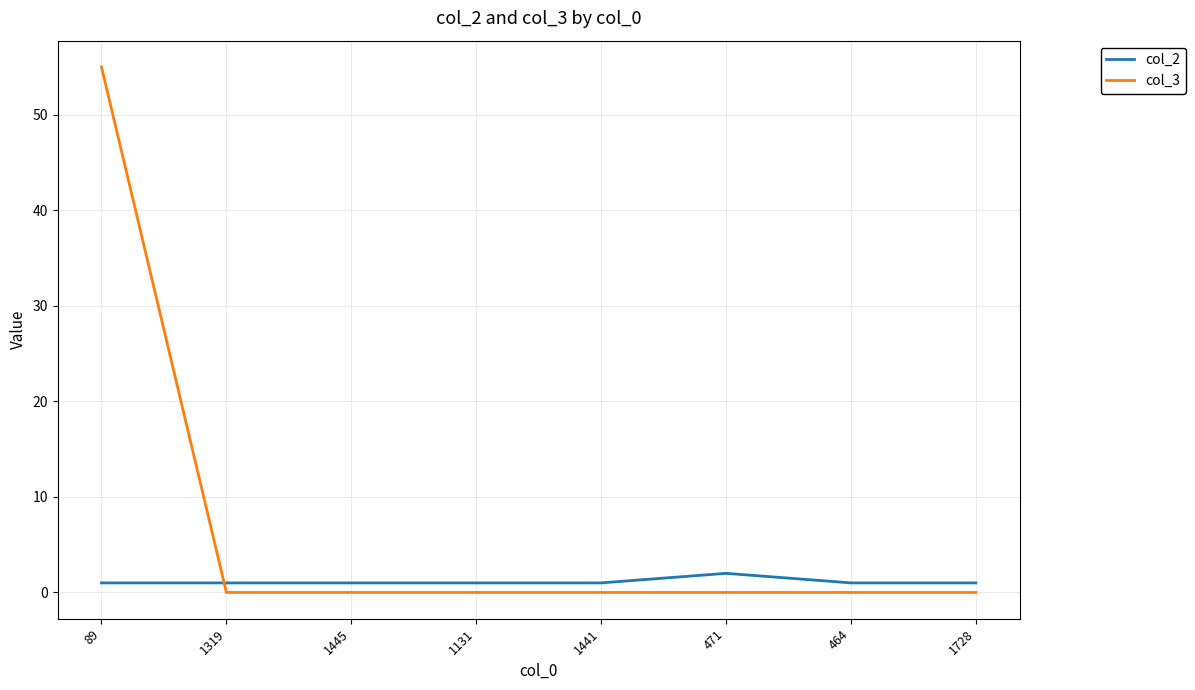

What is the sum of all col_3 values?

55